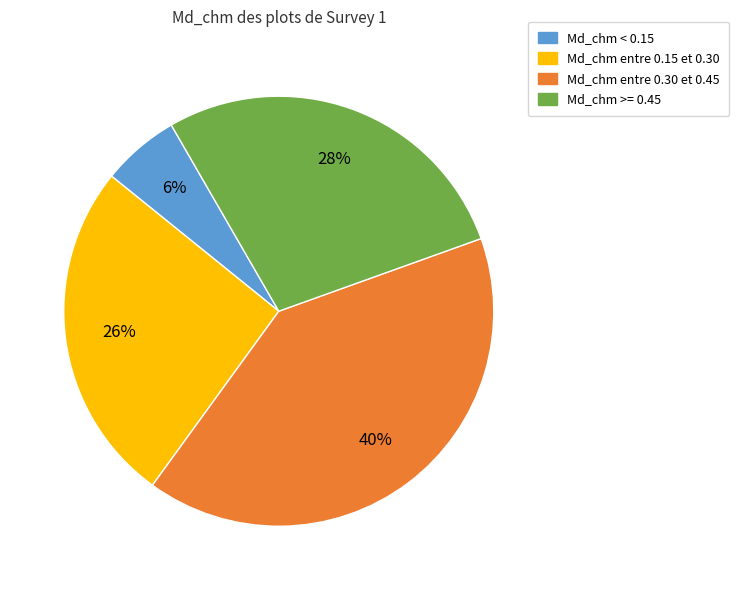

Is there a majority slice in this chart?

No